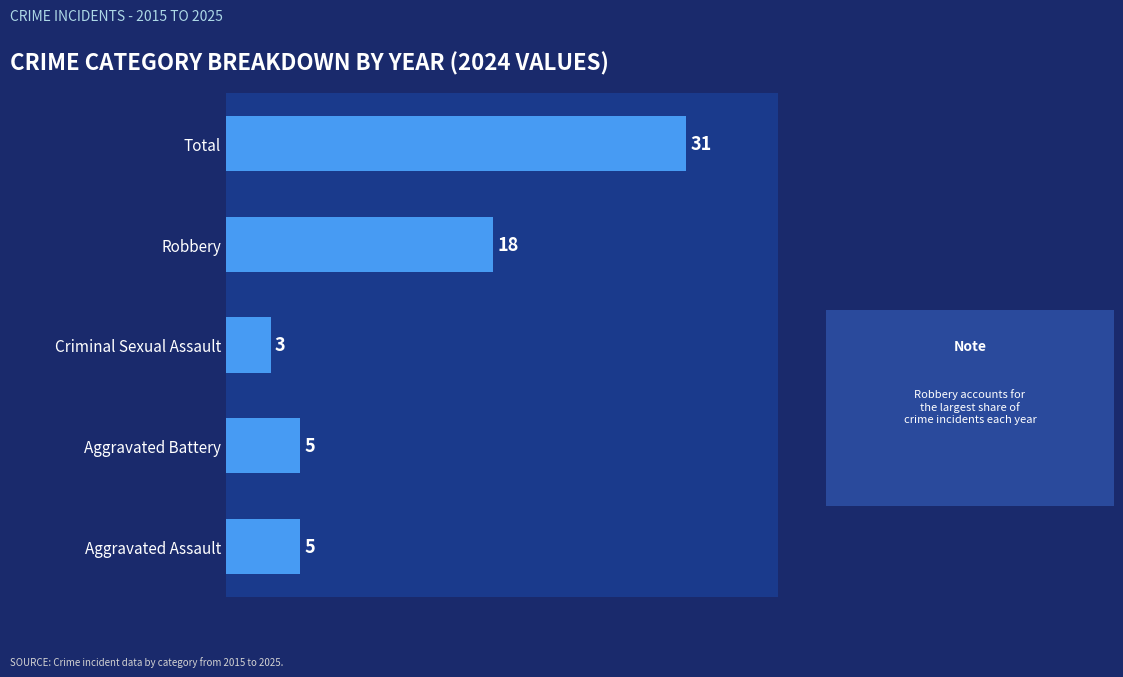

True or false: the data shows 5 at Aggravated Assault.

True